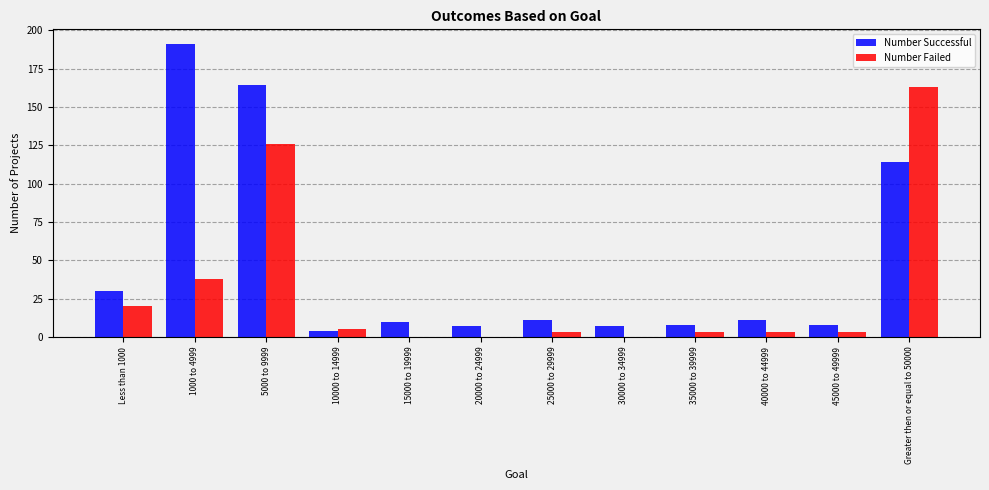

At which label does Number Failed first exceed 3?

Less than 1000